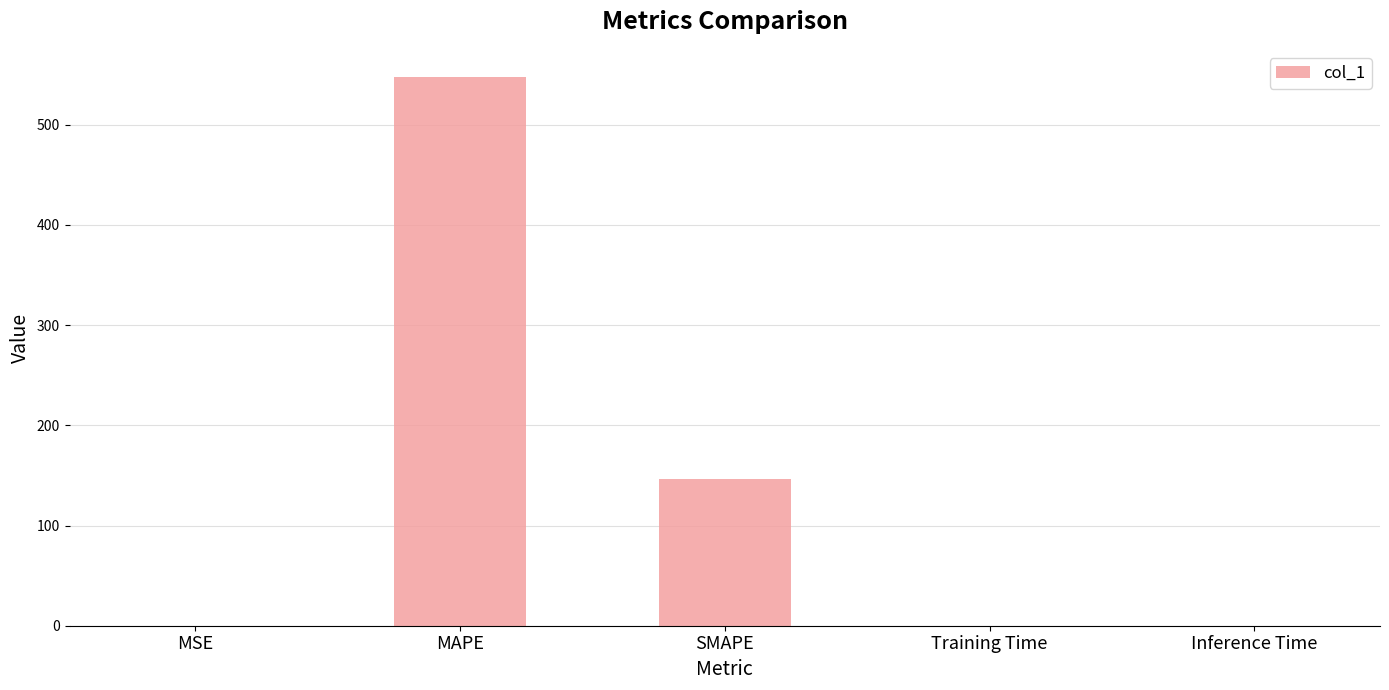

What is the maximum value shown in the chart?

547.4